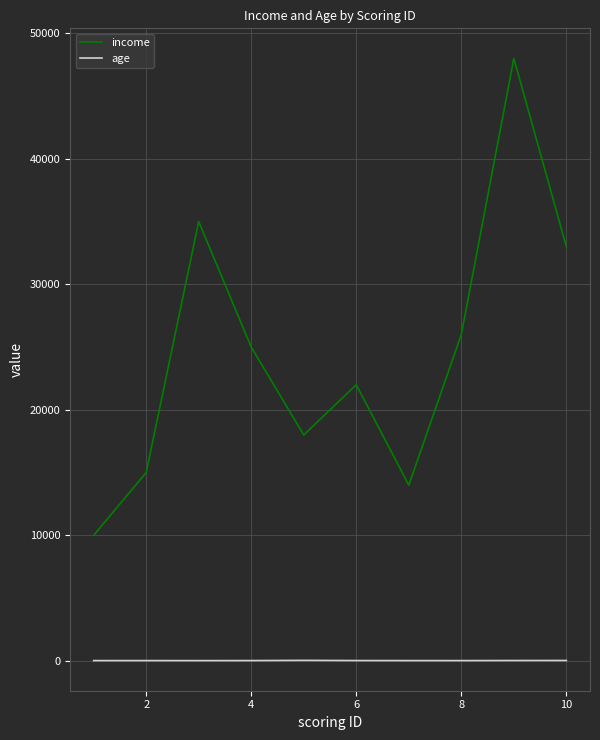

At how many categories does at least one series exceed 36290?

1